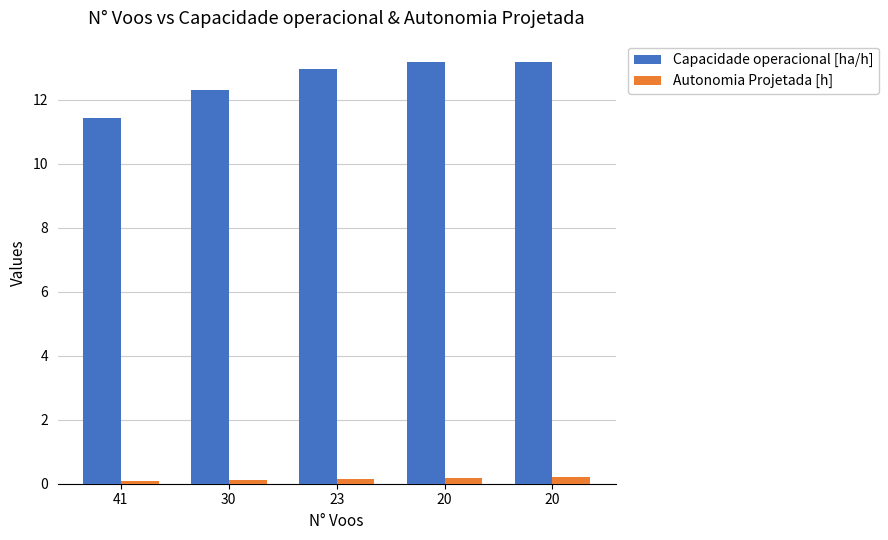

How many values in the Capacidade operacional [ha/h] series are below 12?

1